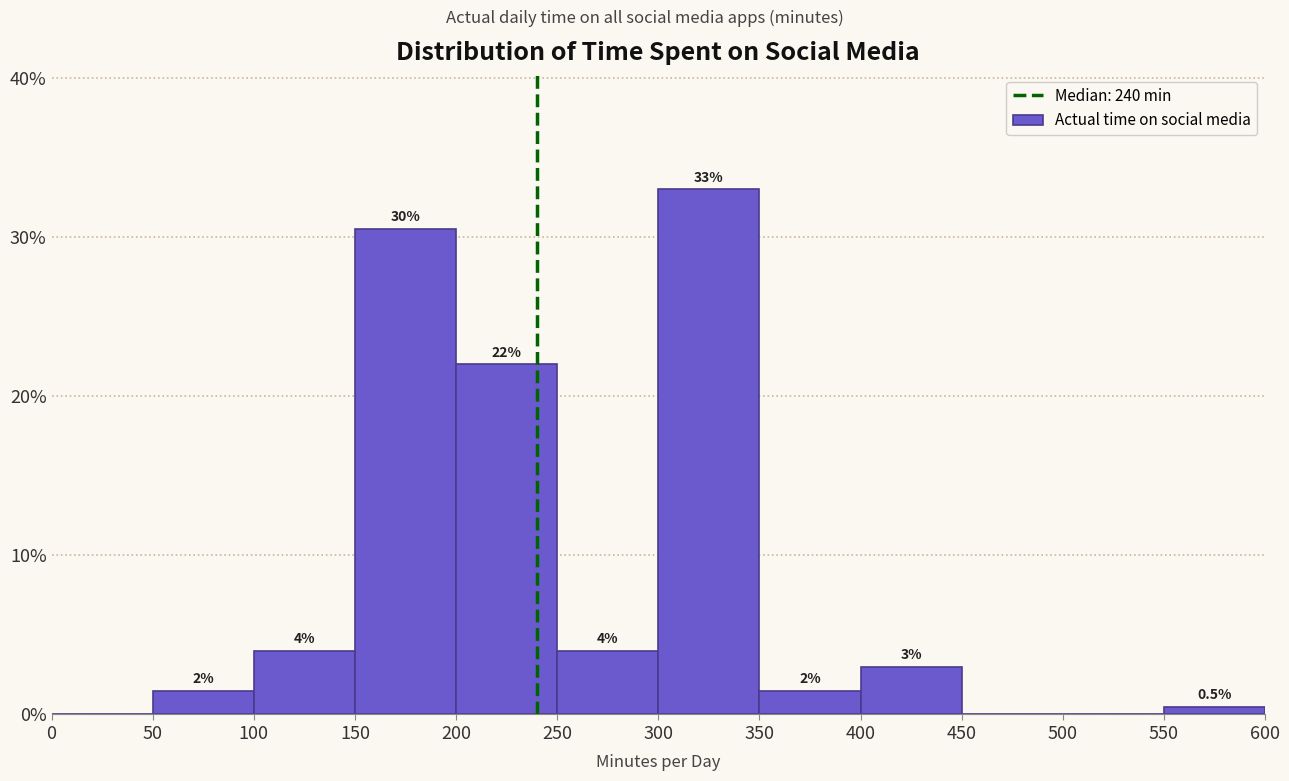

Which range on the x-axis has the tallest bar?

300 to 350